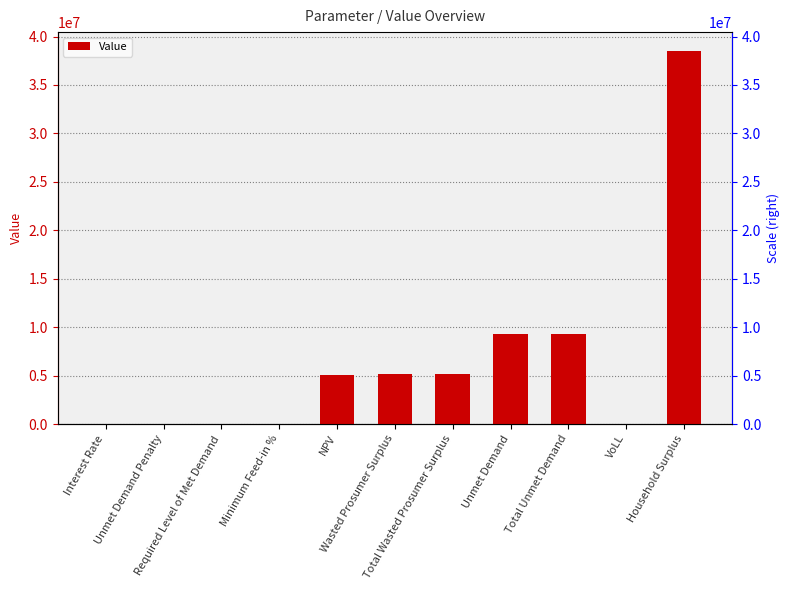

Does the chart contain stacked bars?

No